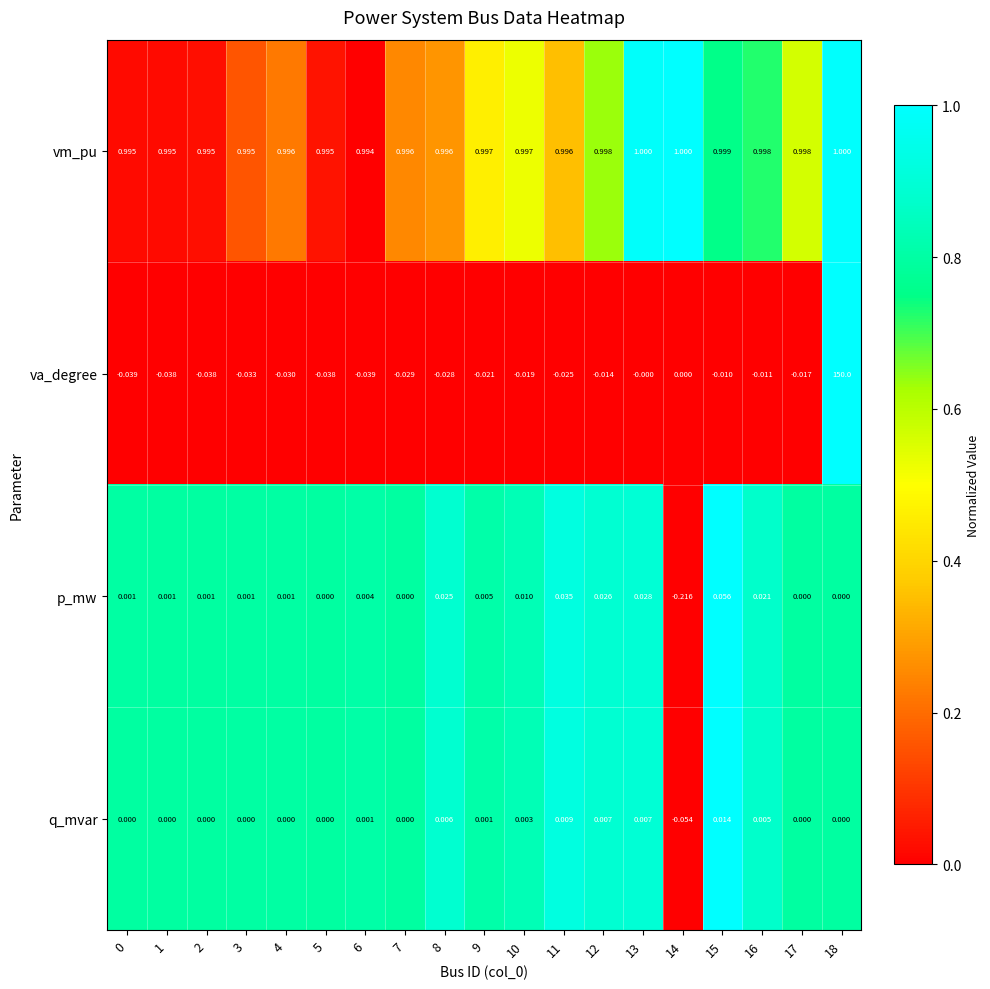

At 13, list the series in order from largest to smallest.

vm_pu, p_mw, q_mvar, va_degree